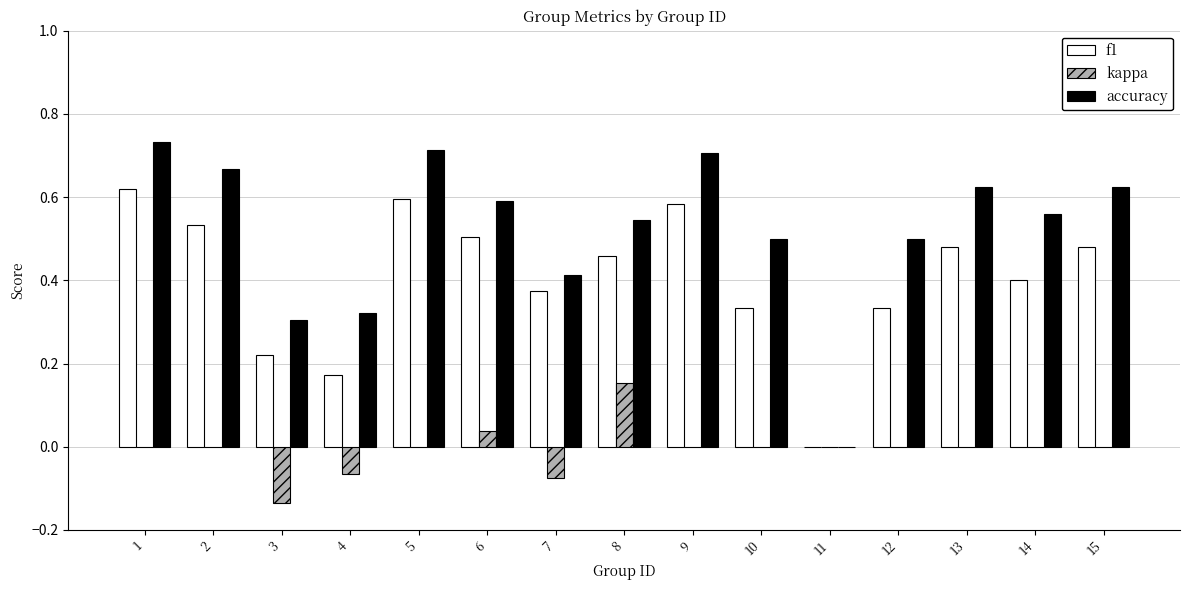

What is the sum of the accuracy values at 4 and 2?

1.0